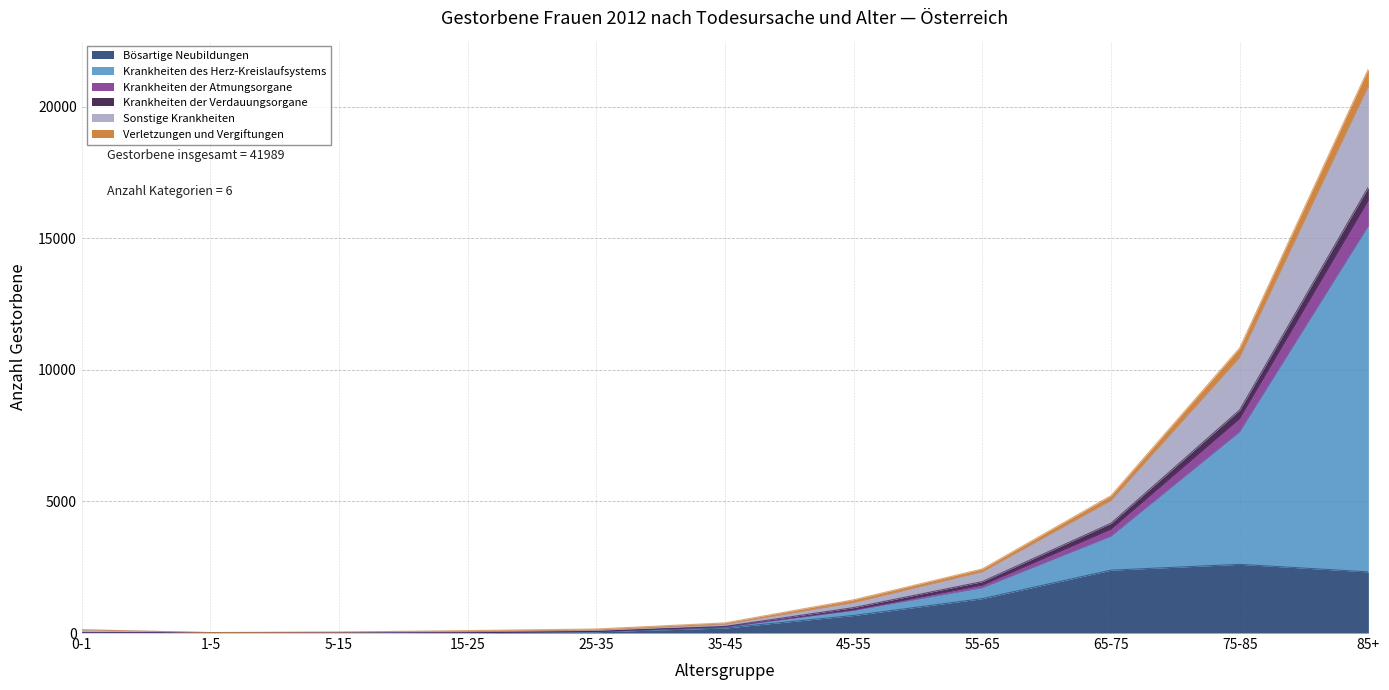

What is the lowest value of the Krankheiten der Atmungsorgane series?

17